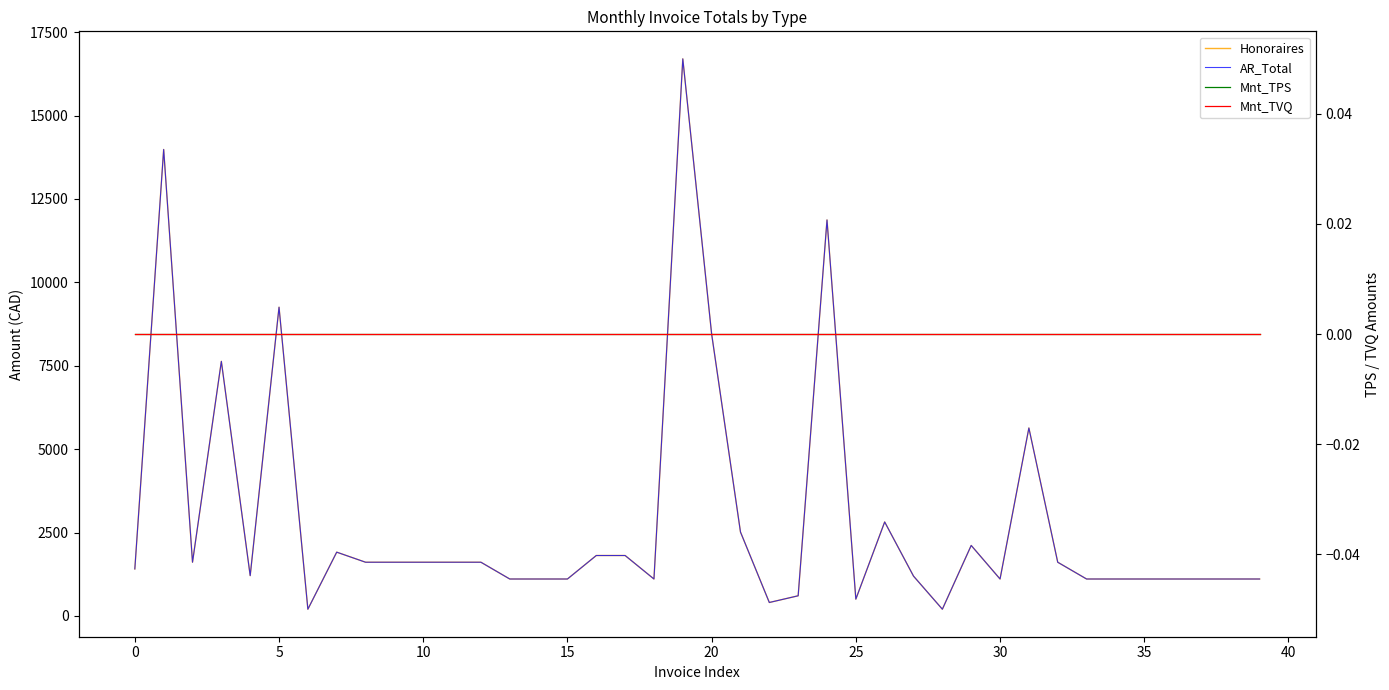

True or false: Mnt_TPS and AR_Total intersect in this chart.

False